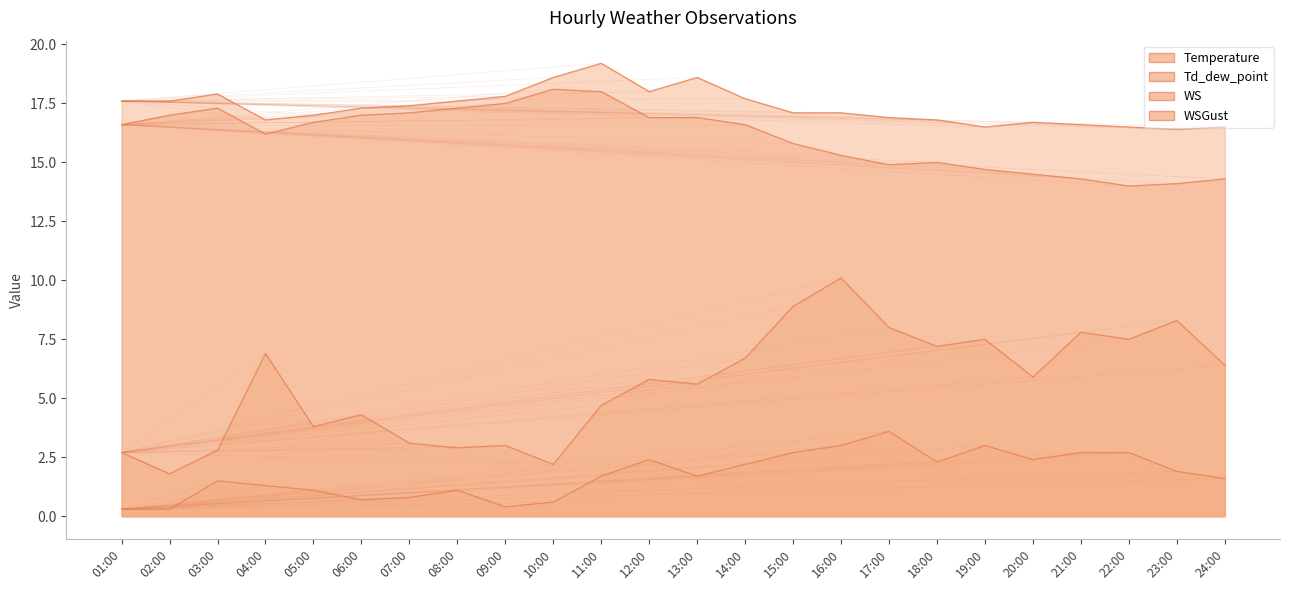

At which category is the sum across all series the highest?

16:00